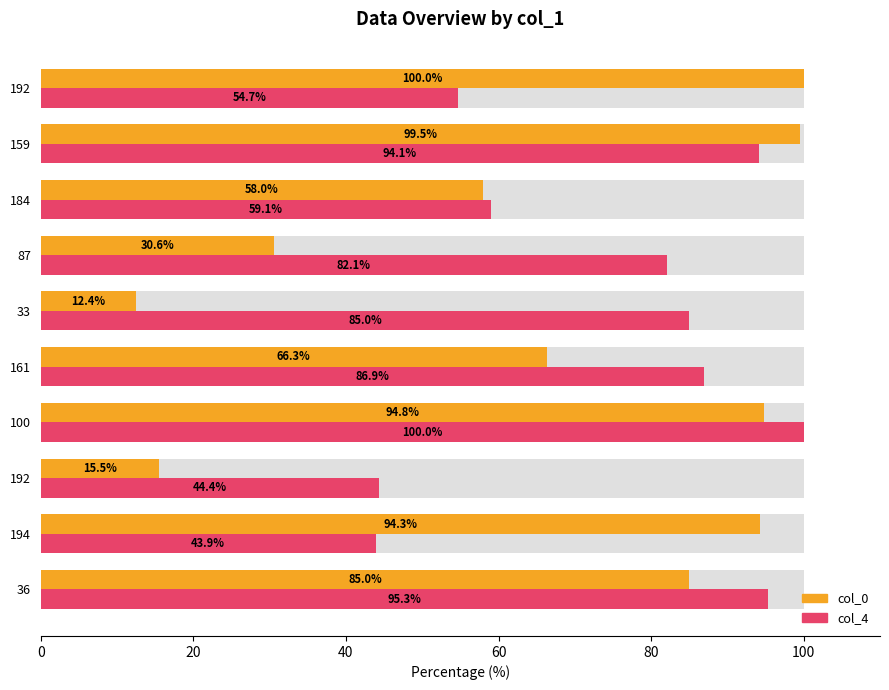

Are the bars horizontal?

Yes